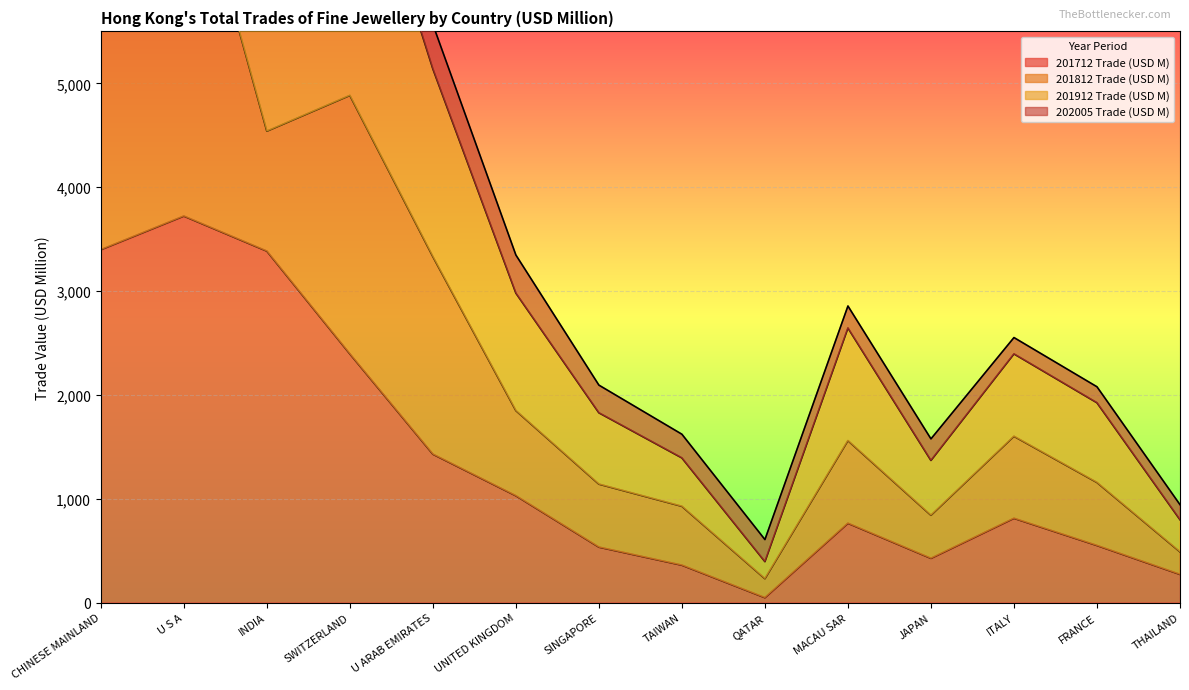

Which category has the highest value in the 201712 Trade (USD M) series?

U S A